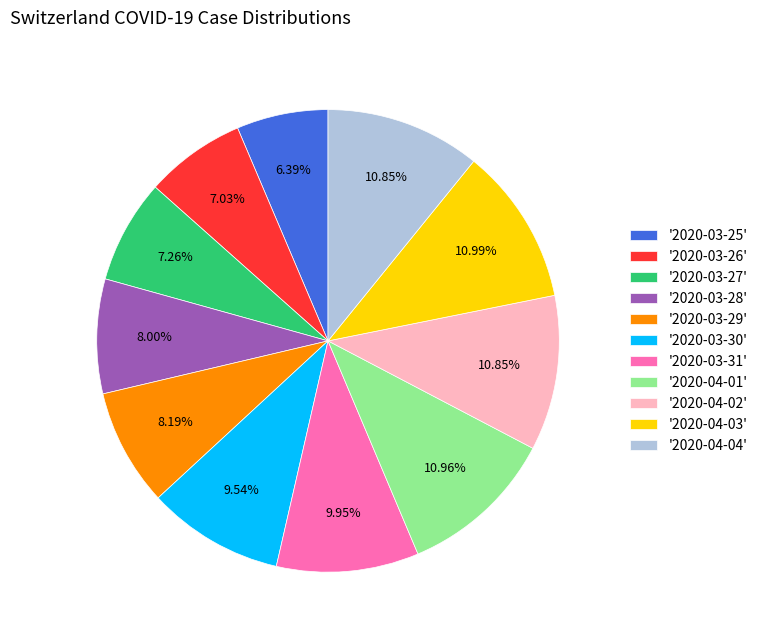

Combined, do '2020-03-29' and '2020-03-26' account for over 50%?

No